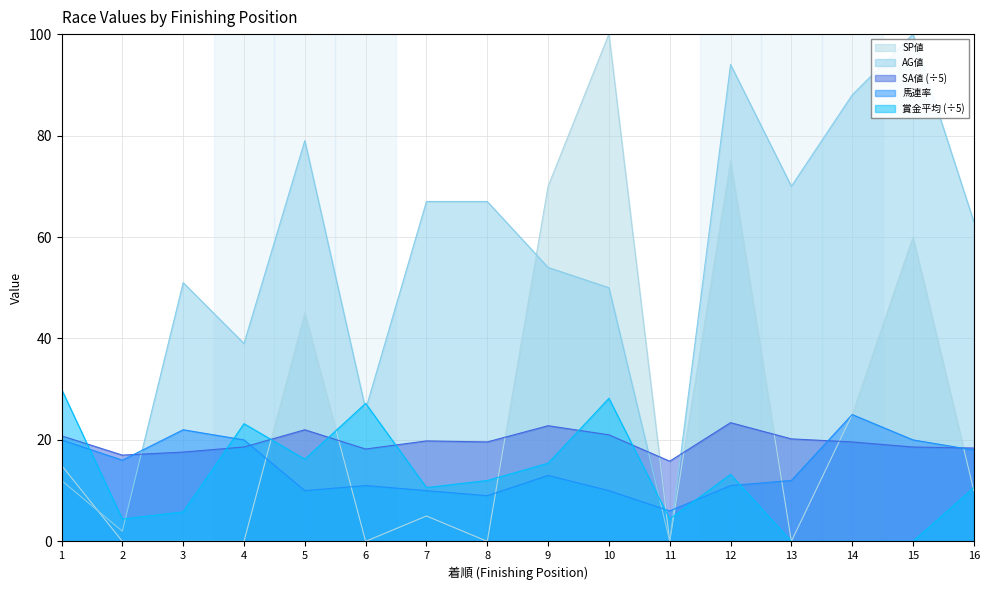

How many series are shown in this chart?

5